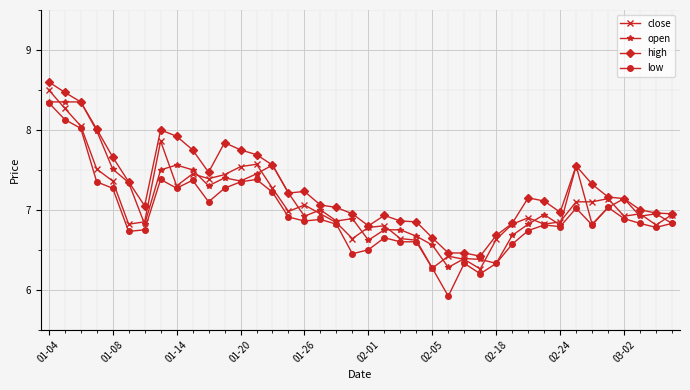

True or false: low and high cross at least once.

False